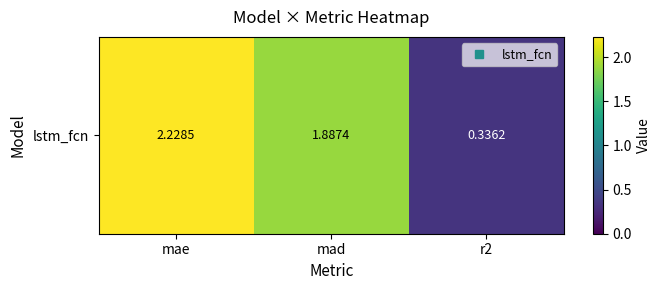

What is the maximum value shown in the chart?

2.2